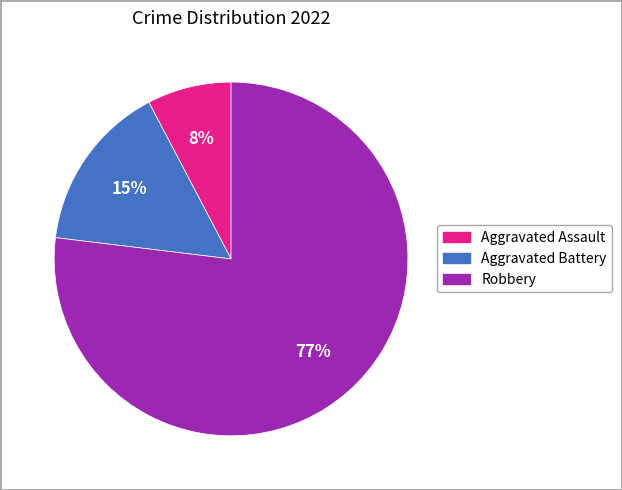

Count the number of slices in the pie.

3